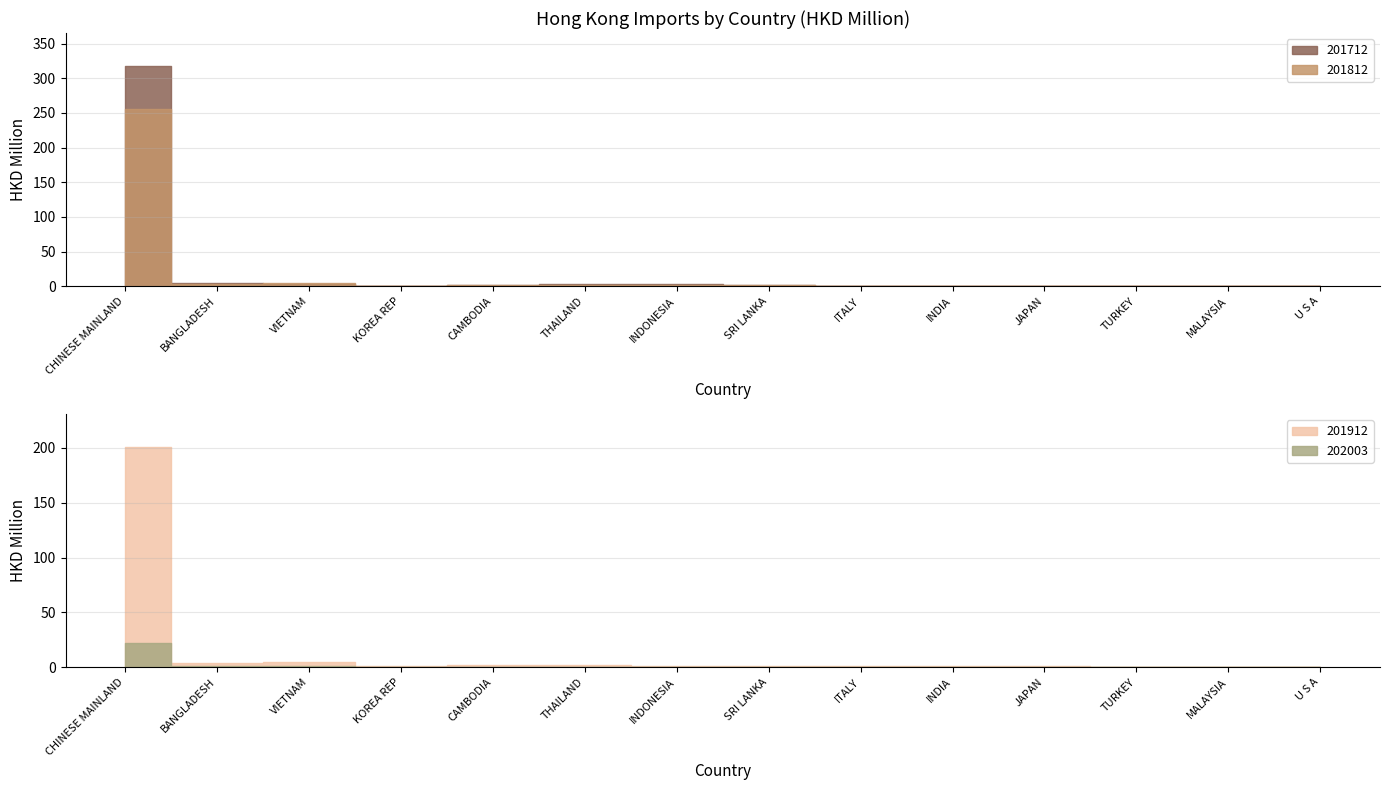

At which category is the sum across all series the highest?

CHINESE MAINLAND